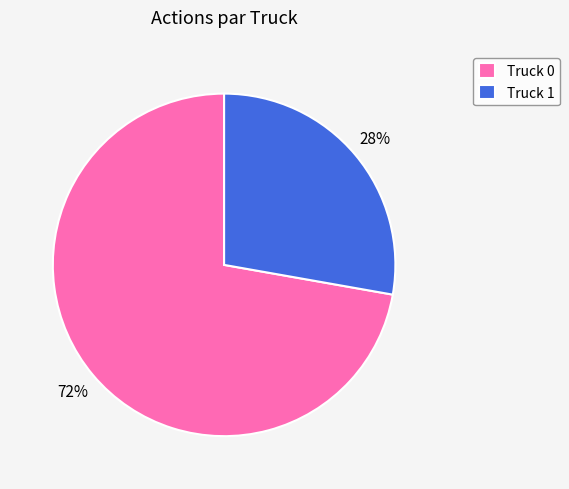

How many segments does this pie chart have?

2